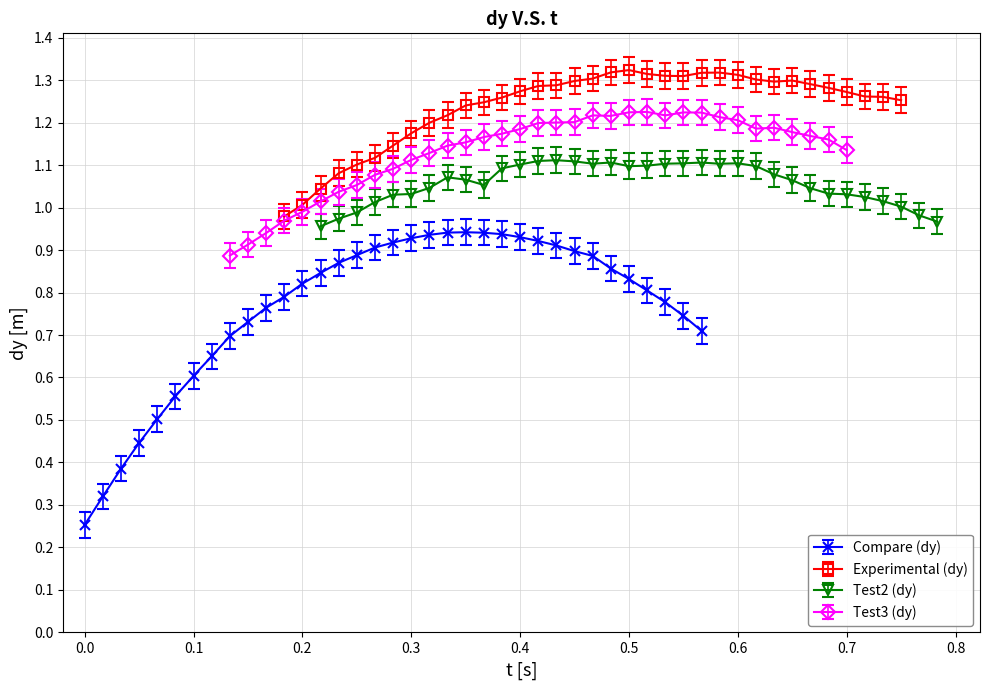

True or false: Compare (dy) and Experimental (dy) cross at least once.

False